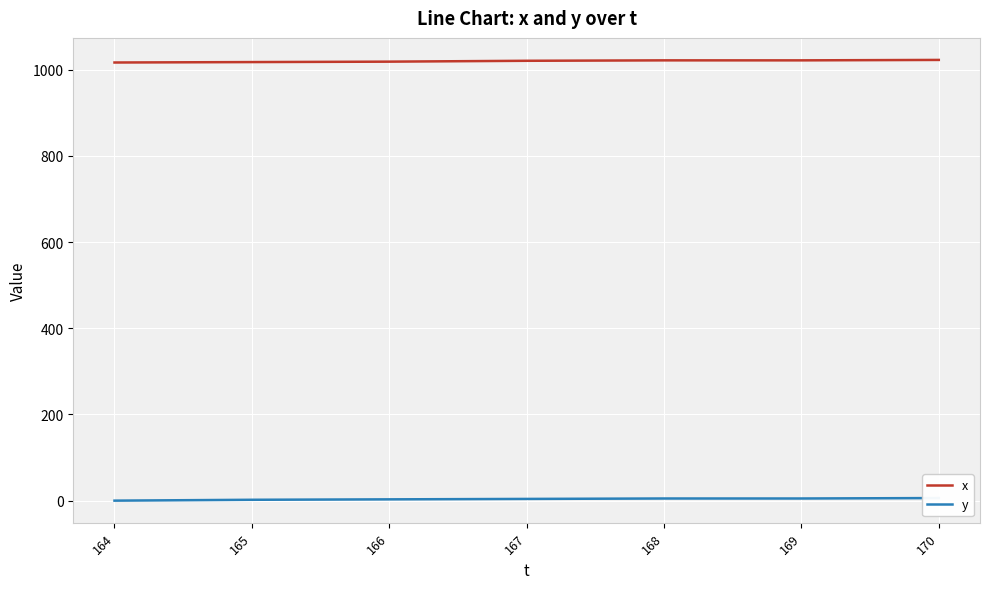

At which label does y first exceed 4?

168